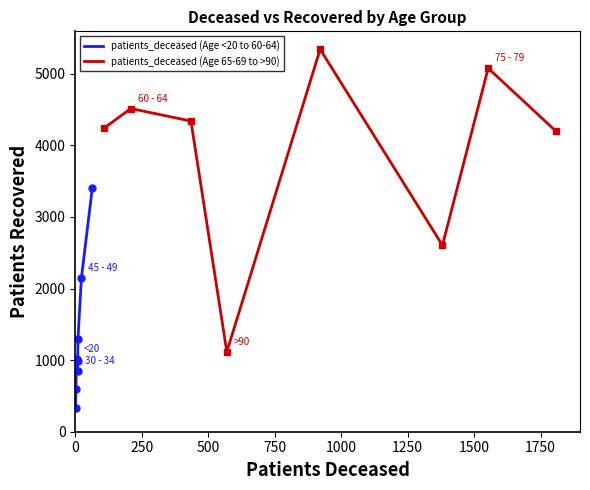

Rank the series by their average value, from lowest to highest.

patients_deceased (Age <20 to 60-64), patients_deceased (Age 65-69 to >90)